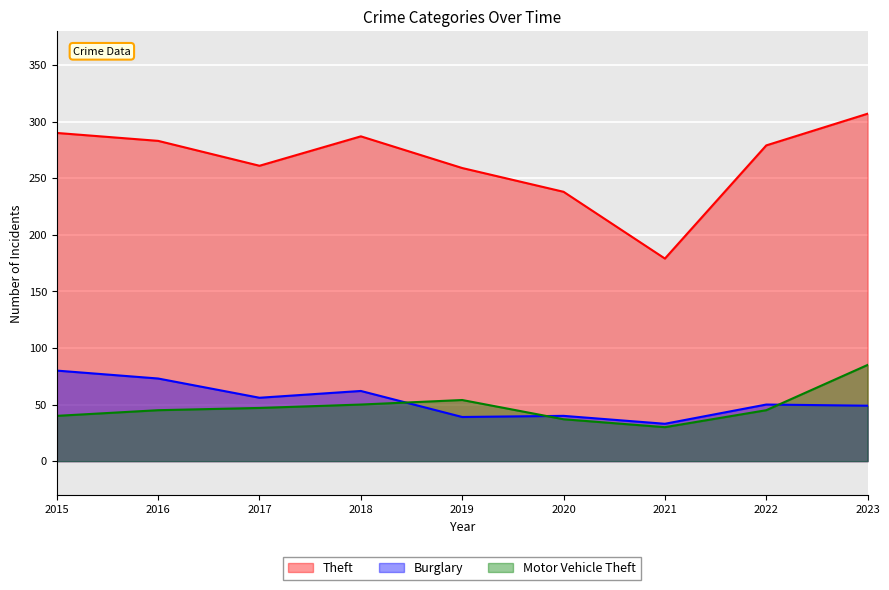

What is the difference between the Theft values at 2017 and 2023?

46